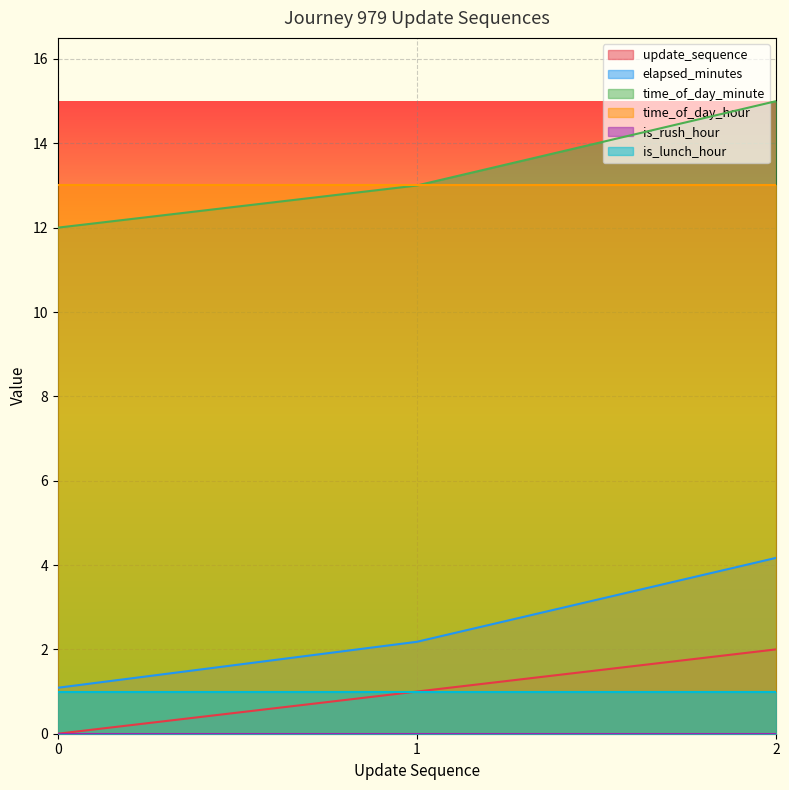

Does the chart display data point markers on the line(s)?

No